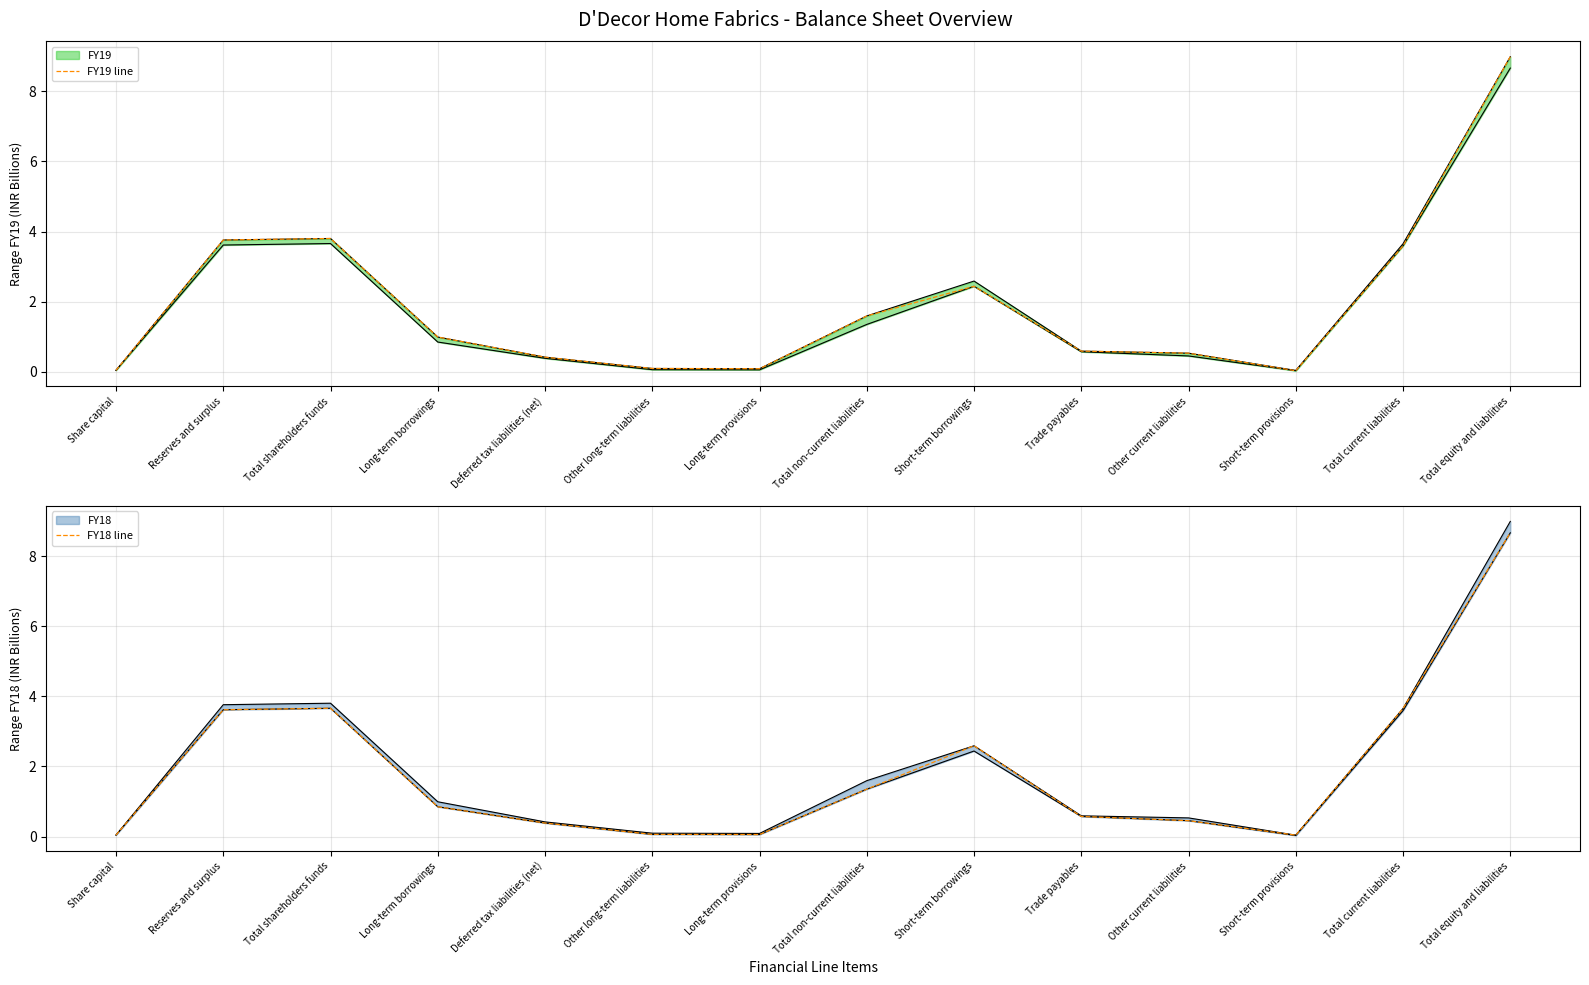

How many interior local valleys does the FY18 line series have?

2